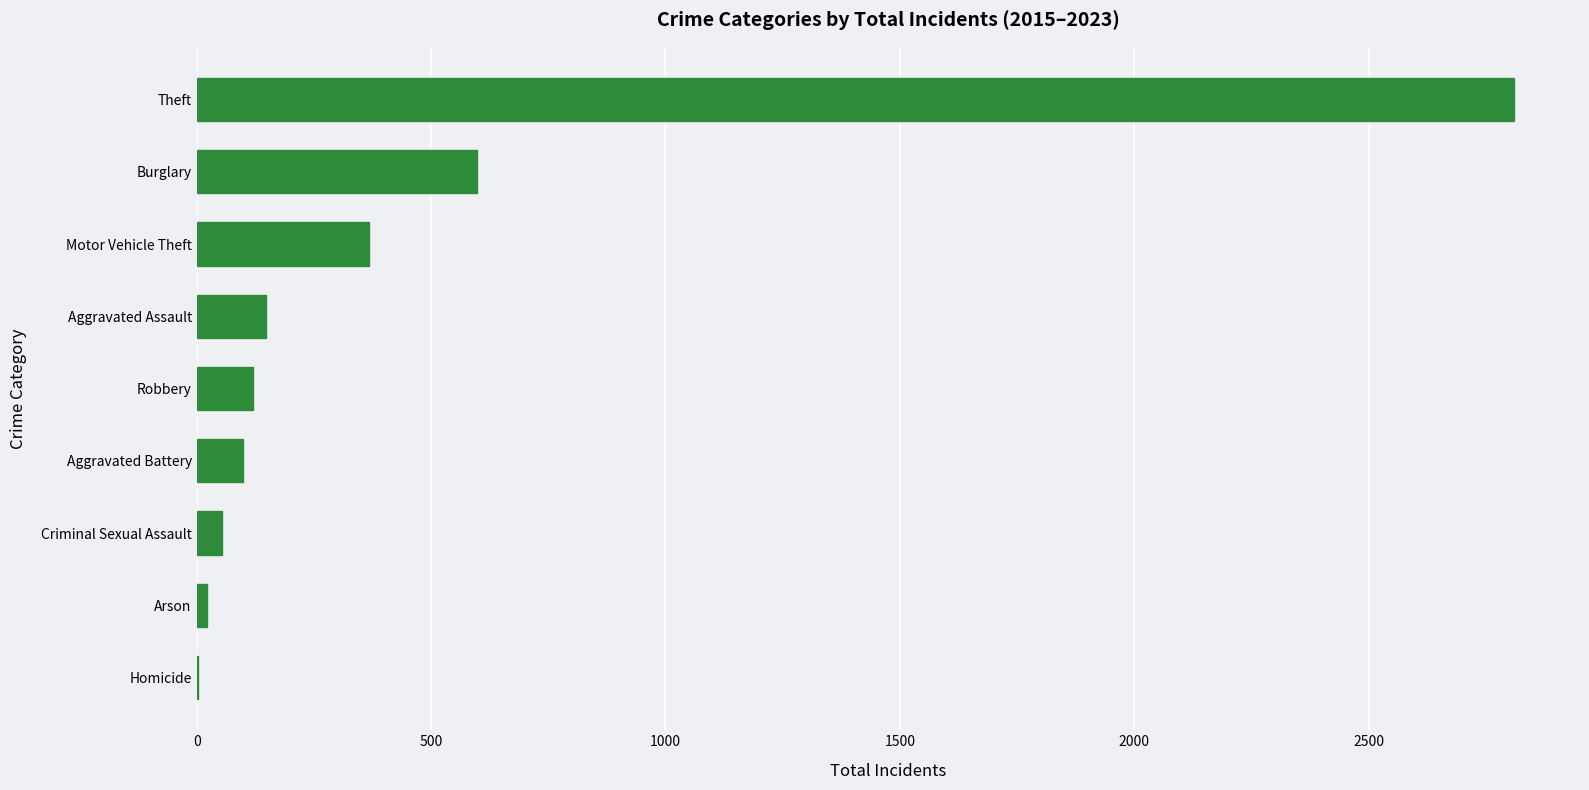

Where is the data nearest to the value 1406?

Burglary